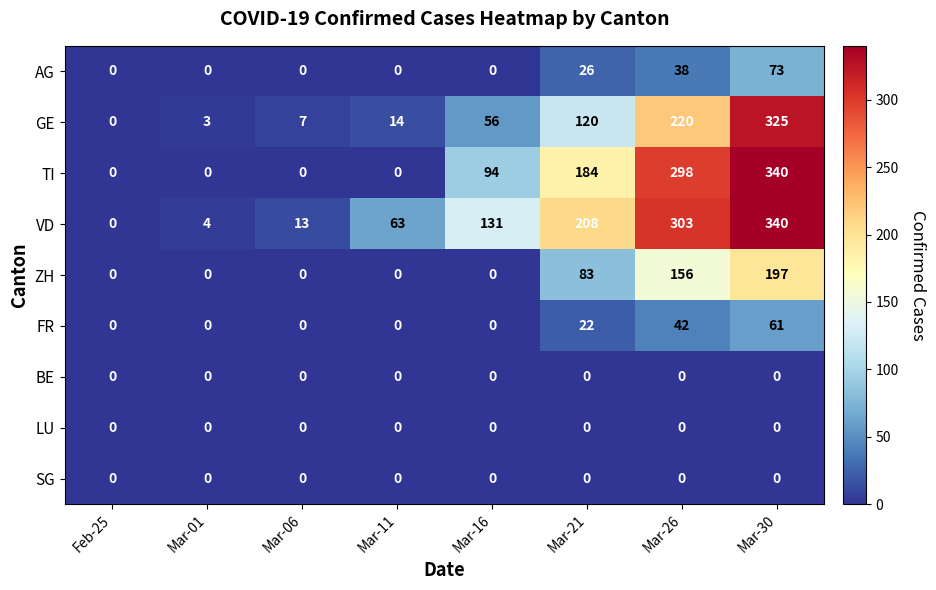

Which series changed the most between Mar-06 and Mar-26?

TI